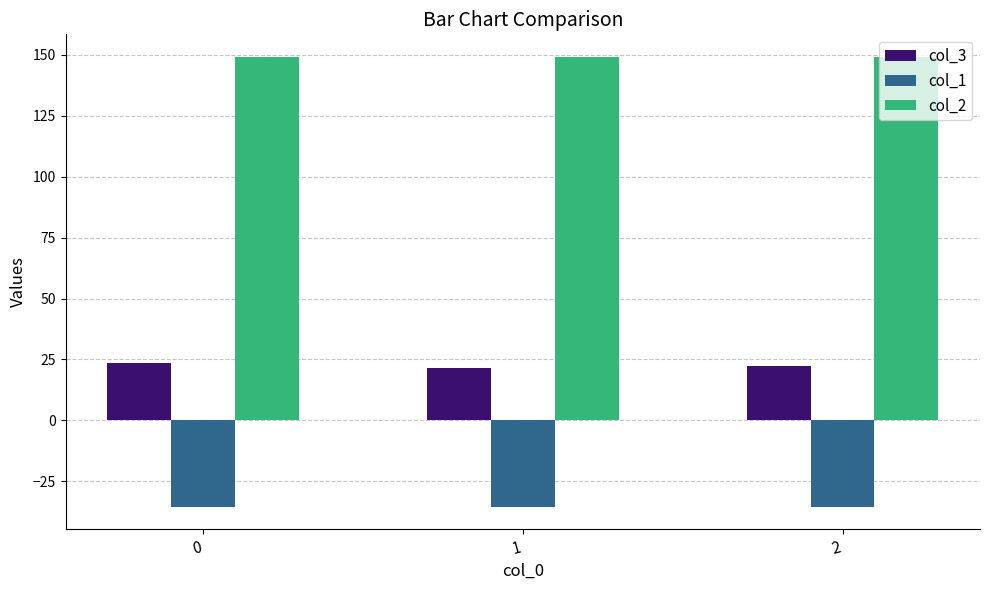

True or false: col_1 has a value of -35.4 at 2.

True